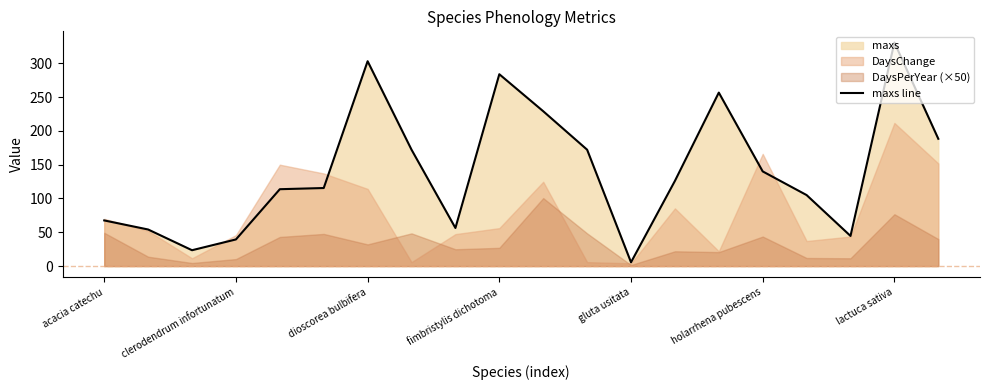

Is it true that maxs line equals 67.5 at acacia catechu?

True